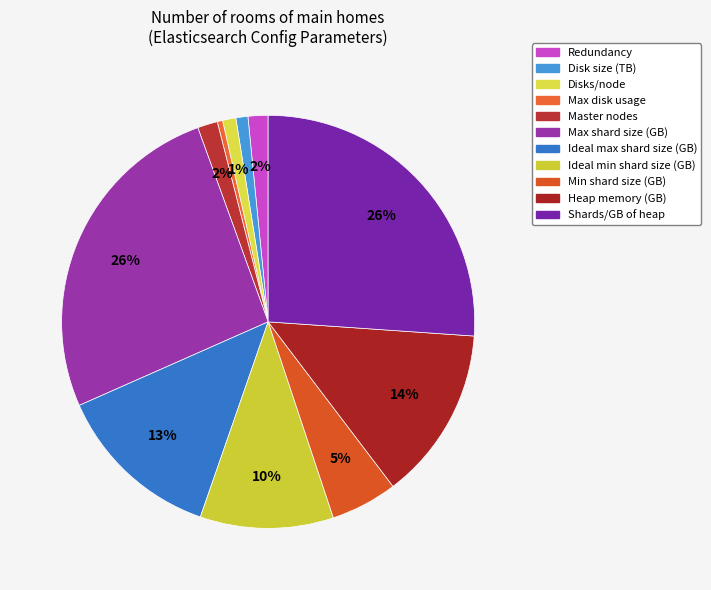

What percentage is the Redundancy slice, to the nearest percent?

2%